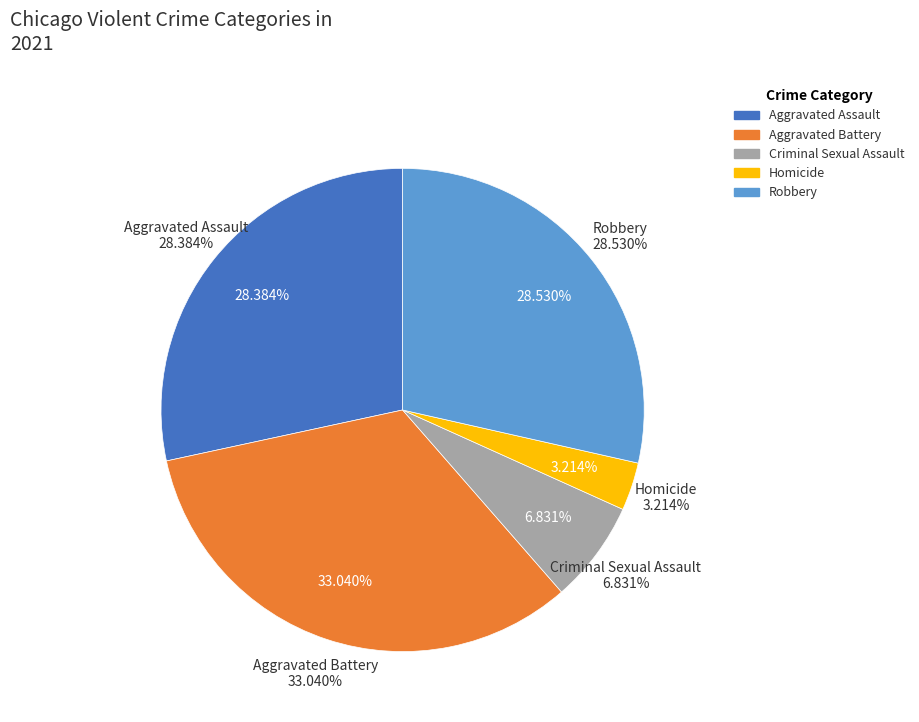

Is Homicide the majority of the pie?

No